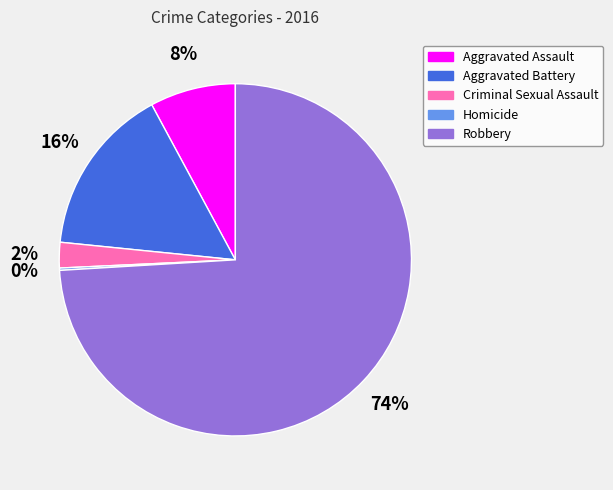

Is Aggravated Battery the majority of the pie?

No